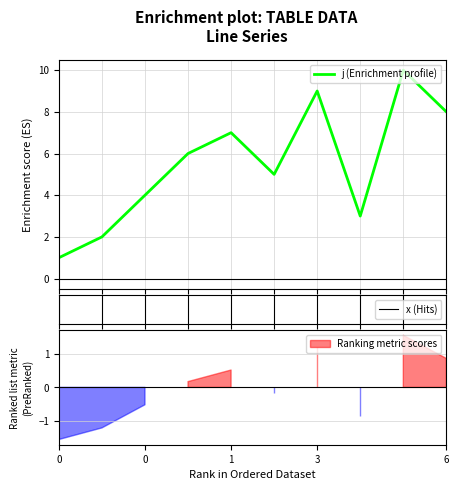

Reading left to right, transcribe all the data shown in this chart.

1	2	4	6	7	5	9	3	10	8